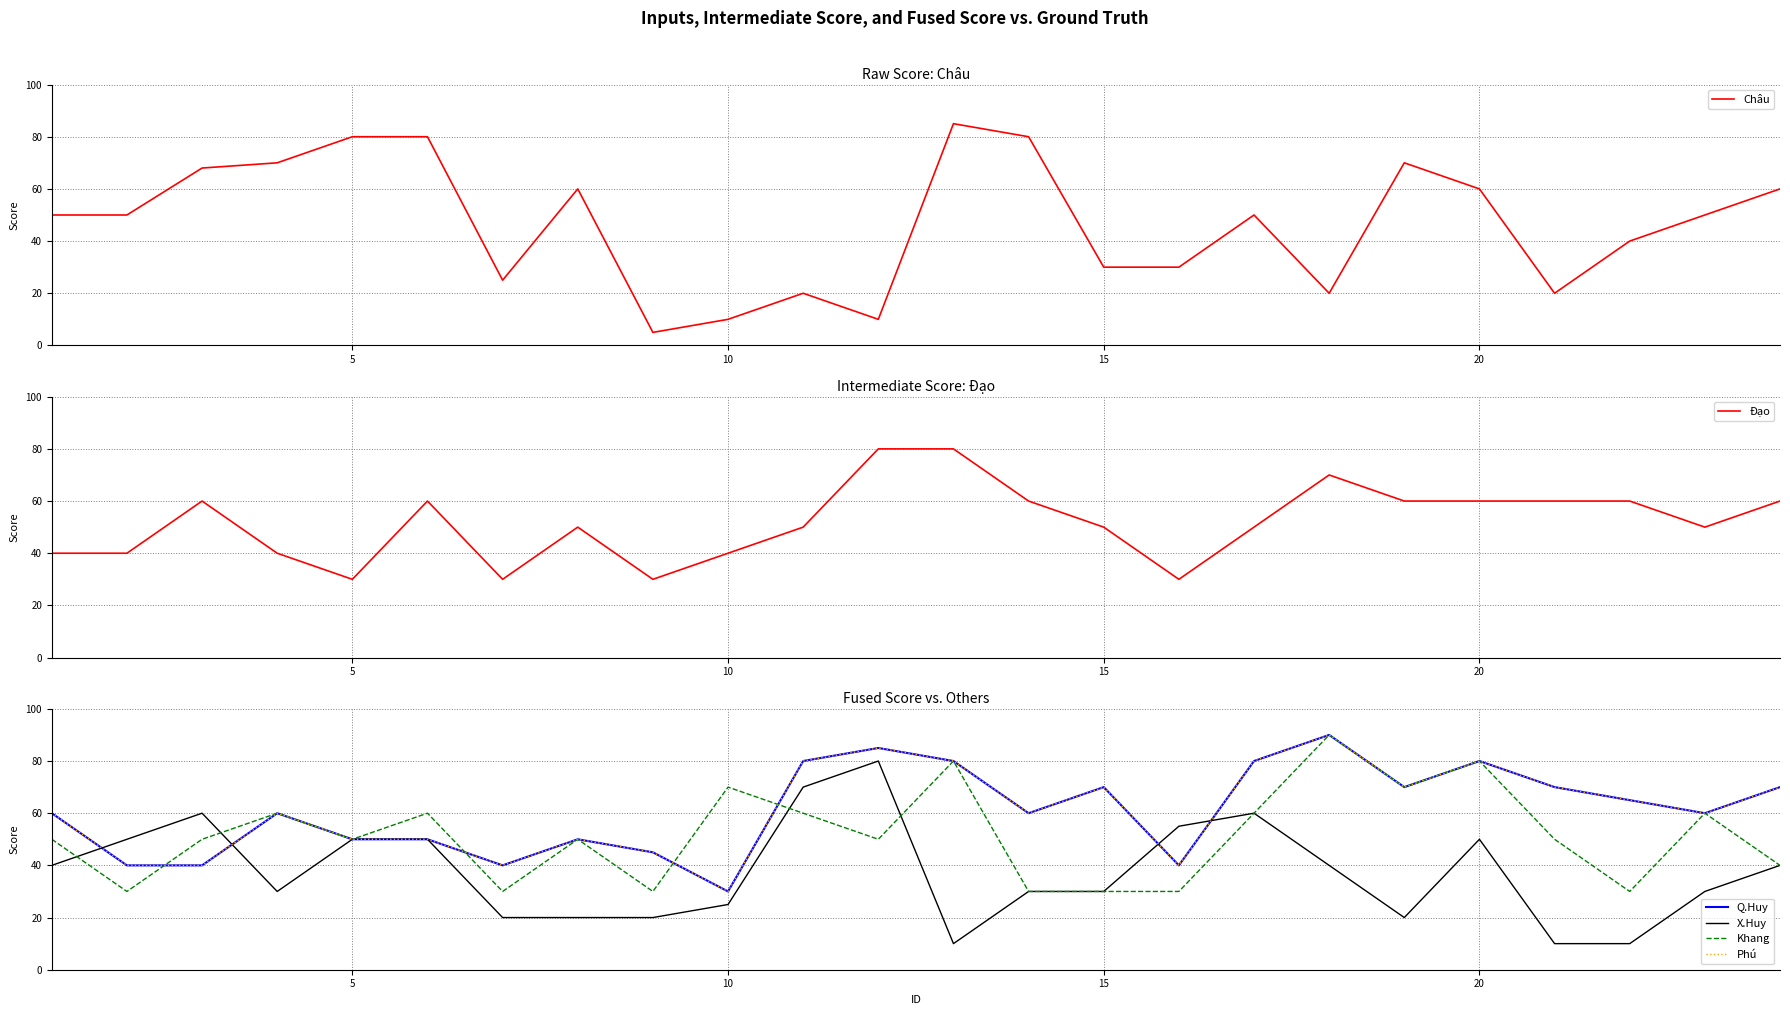

Is it true that Châu equals 52 at 15?

False